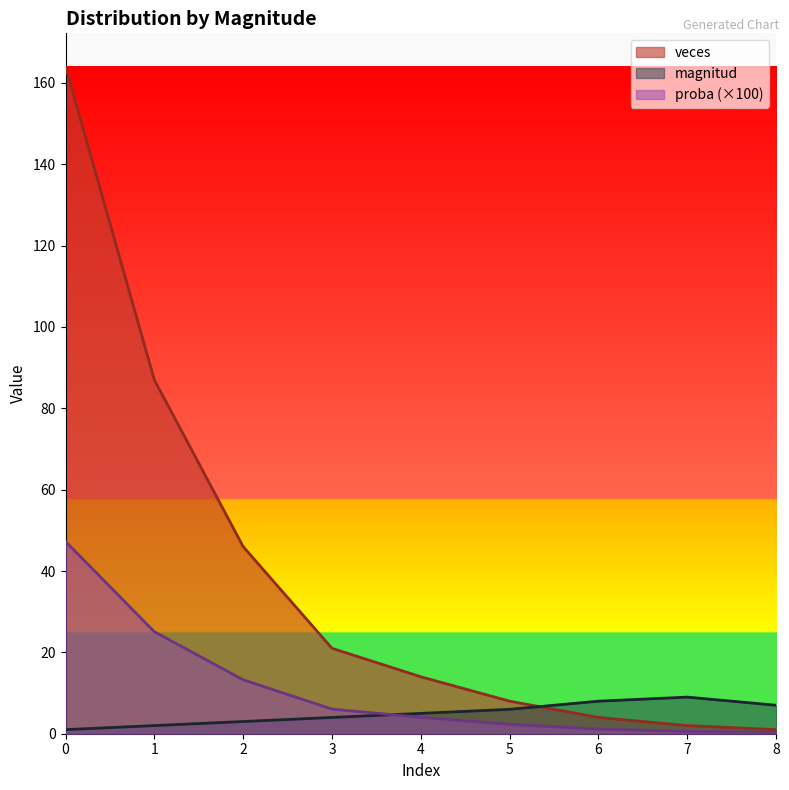

How many lines are shown in the chart?

3